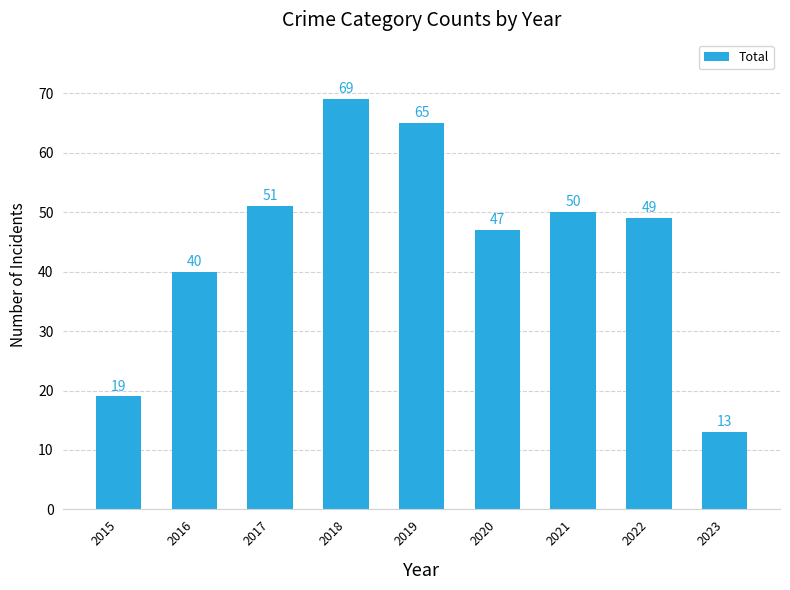

Is it true that the value at 2017 is 88?

False